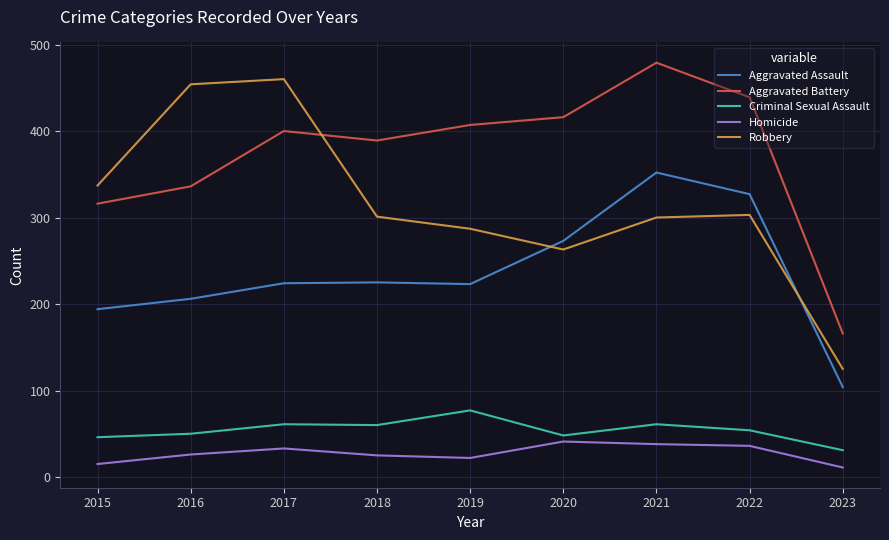

Which series has the largest range (max minus min)?

Robbery